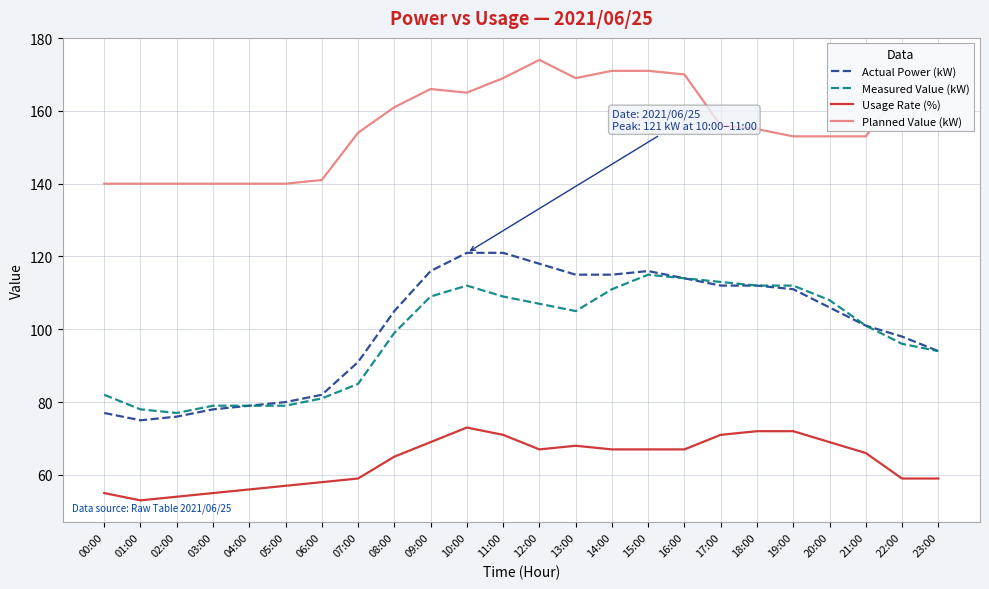

Is the value of Usage Rate (%) at 07:00 greater than the value of Planned Value (kW) at 19:00?

No